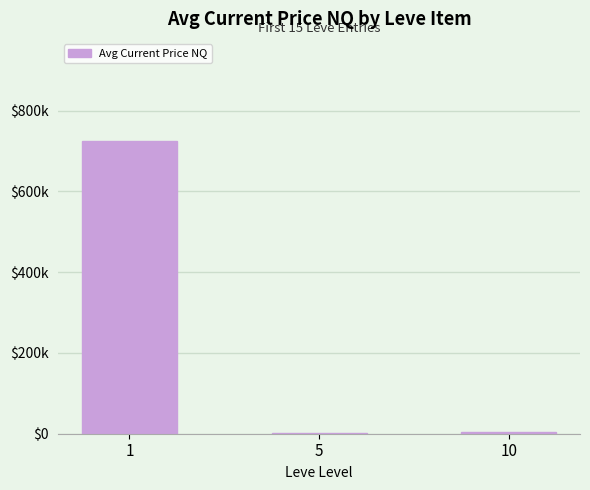

What is the value of the 1st bar from the left?

723975.6